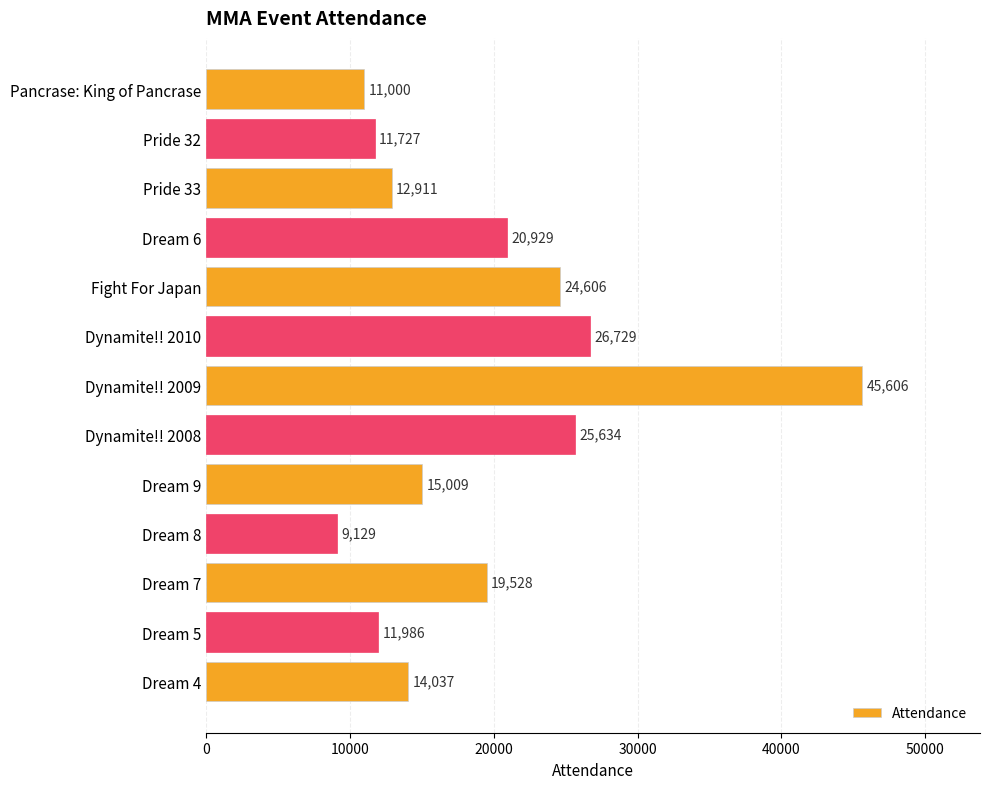

What is the label of the 6th bar from the bottom?

Dynamite!! 2008